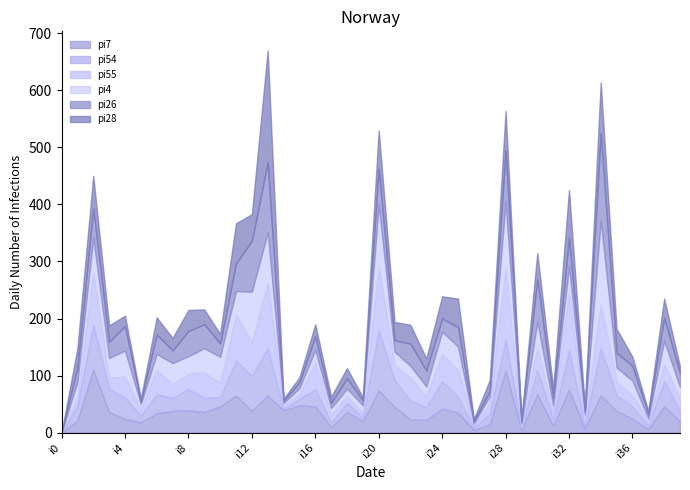

At which category is the sum across all series the highest?

i13